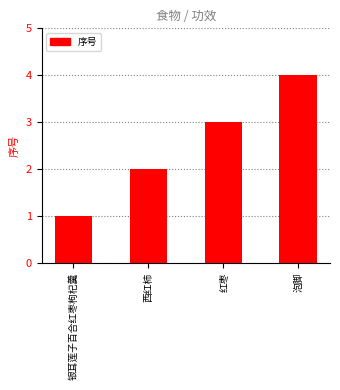

What is the sum of the values at 红枣 and 银耳莲子百合红枣枸杞羹?

4